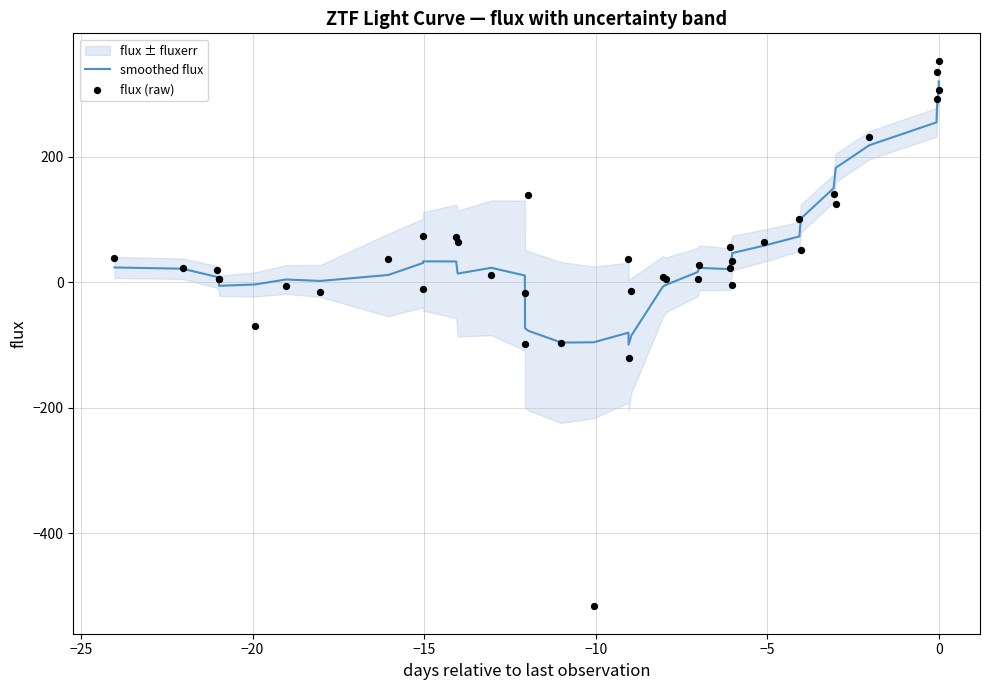

What is the minimum value for smoothed flux?

-99.3